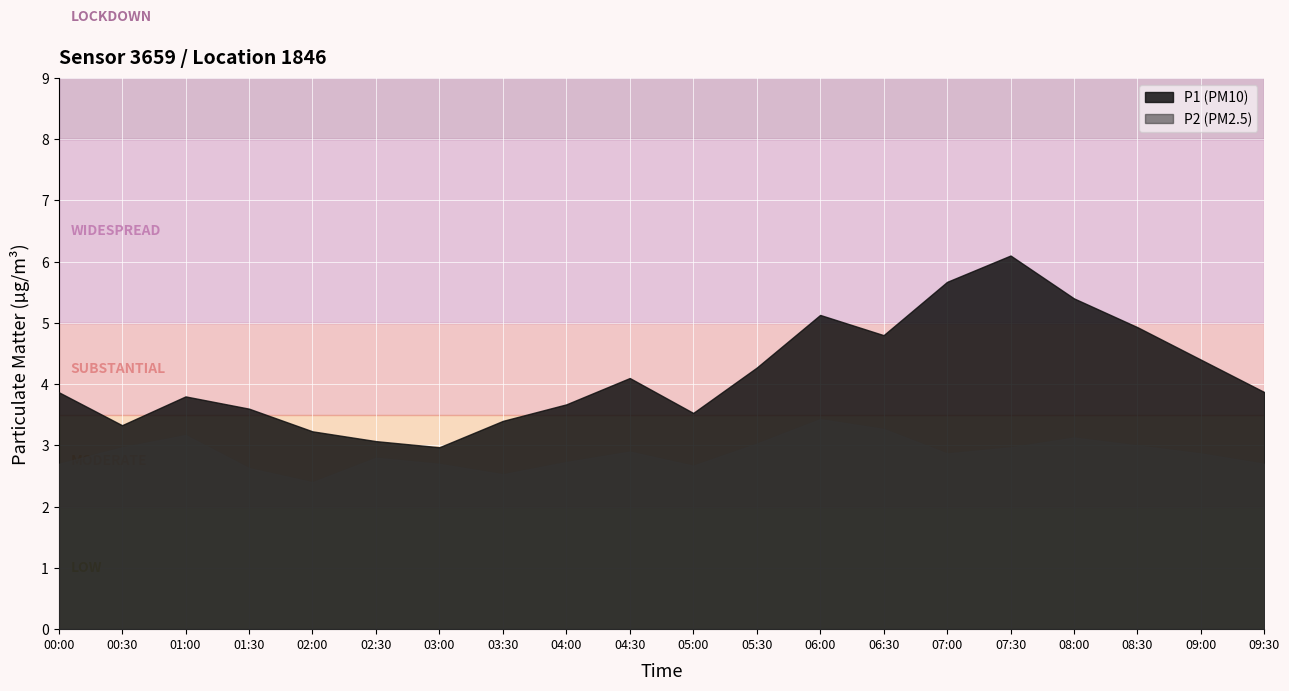

What is the sum of all P1 values?

83.1